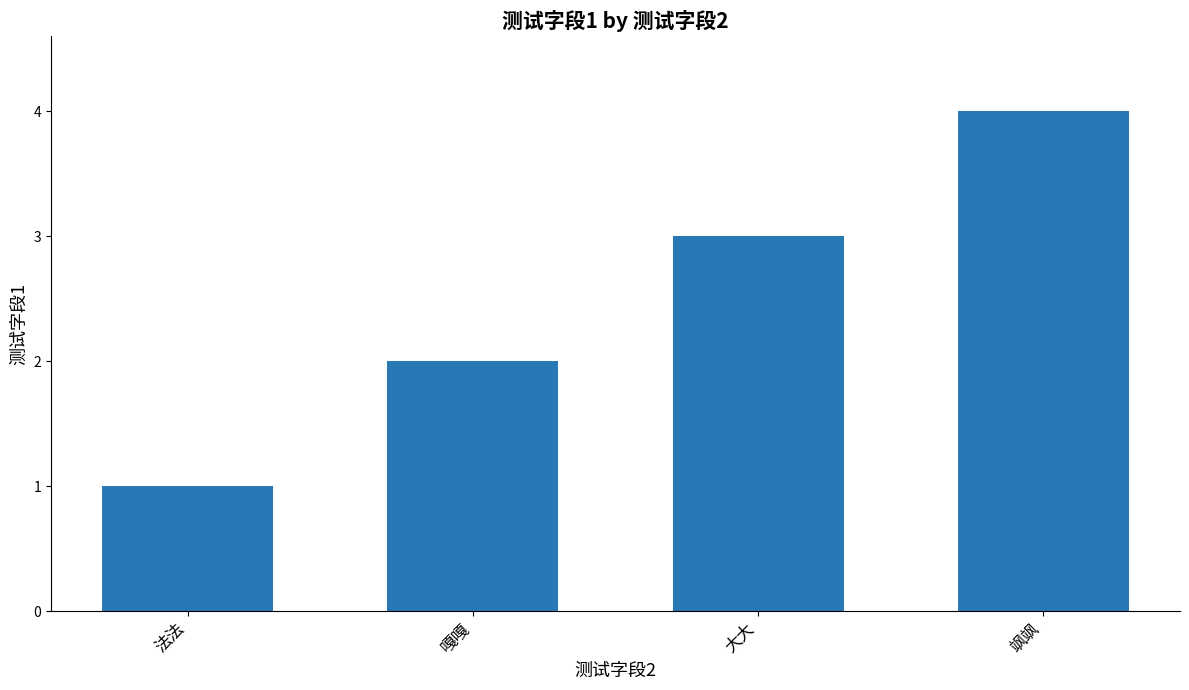

Is it true that the value at 飒飒 is 2?

False